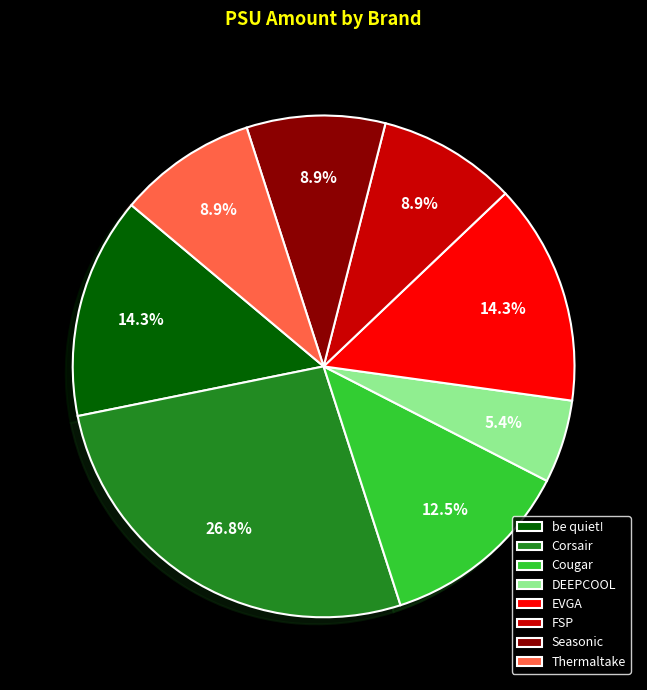

What percentage is the DEEPCOOL slice, to the nearest percent?

5%